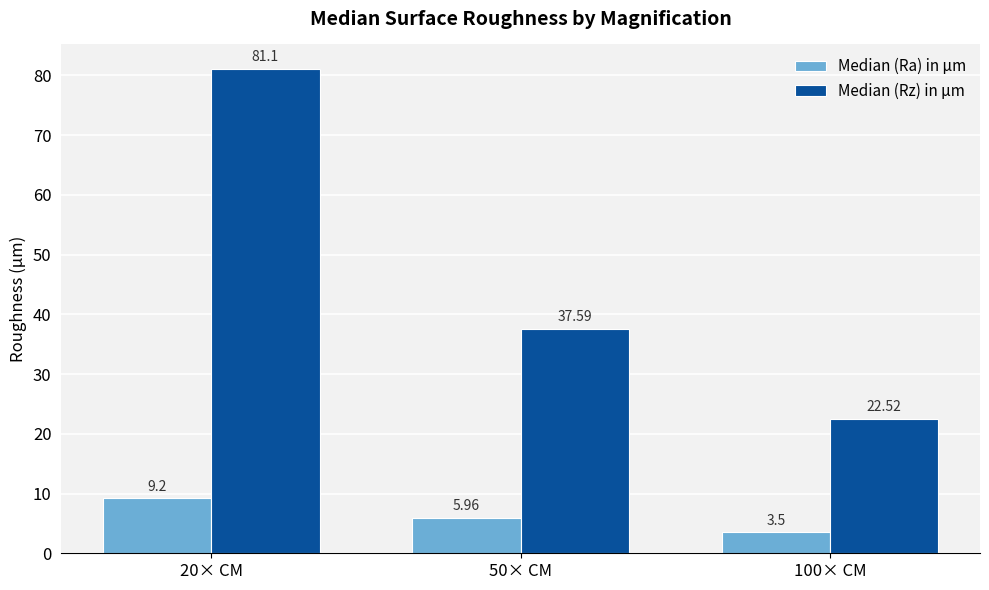

At which label does Median (Ra) in µm first exceed 5?

20× CM